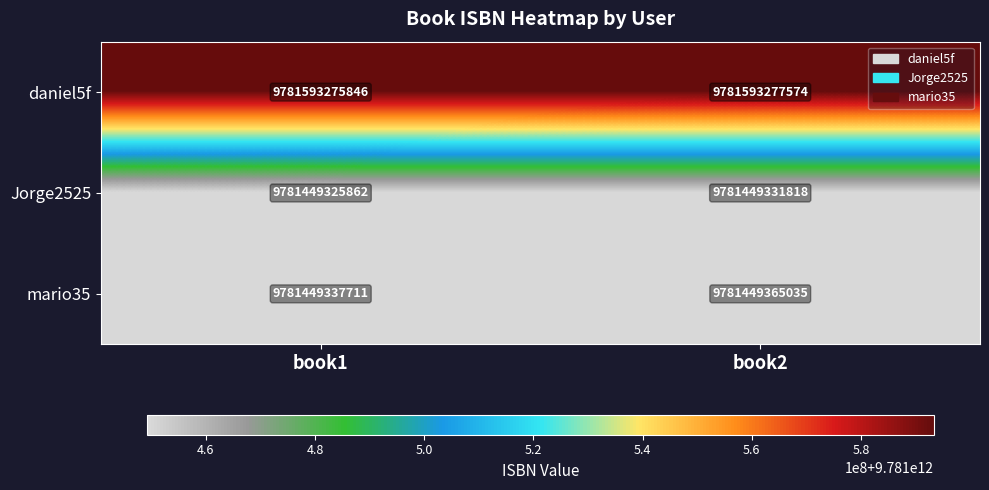

Rank the series by their maximum value, from highest to lowest.

daniel5f, mario35, Jorge2525